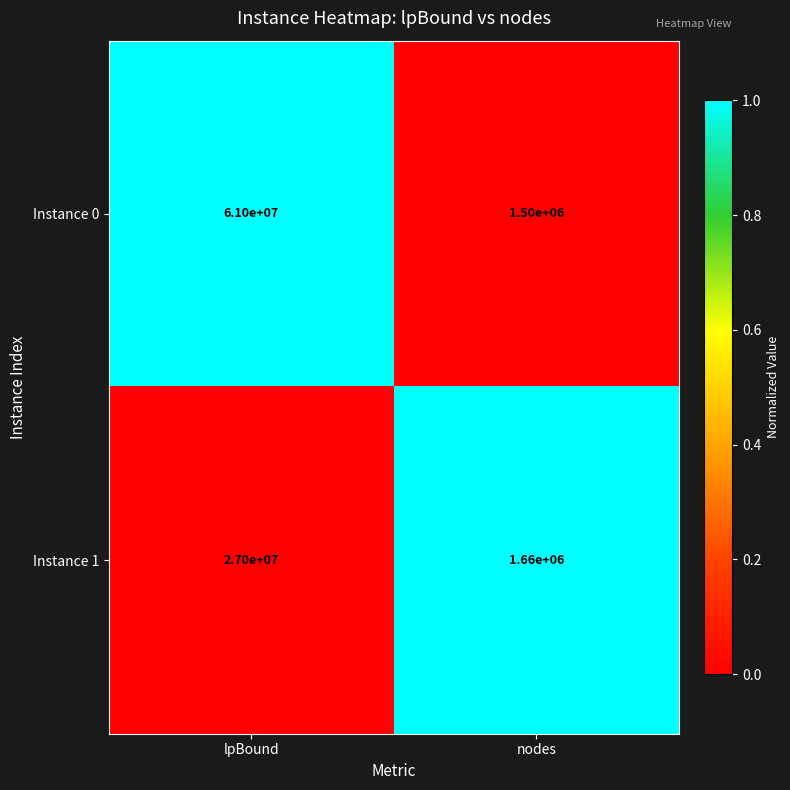

What is the highest value of the Instance 0 series?

61000000